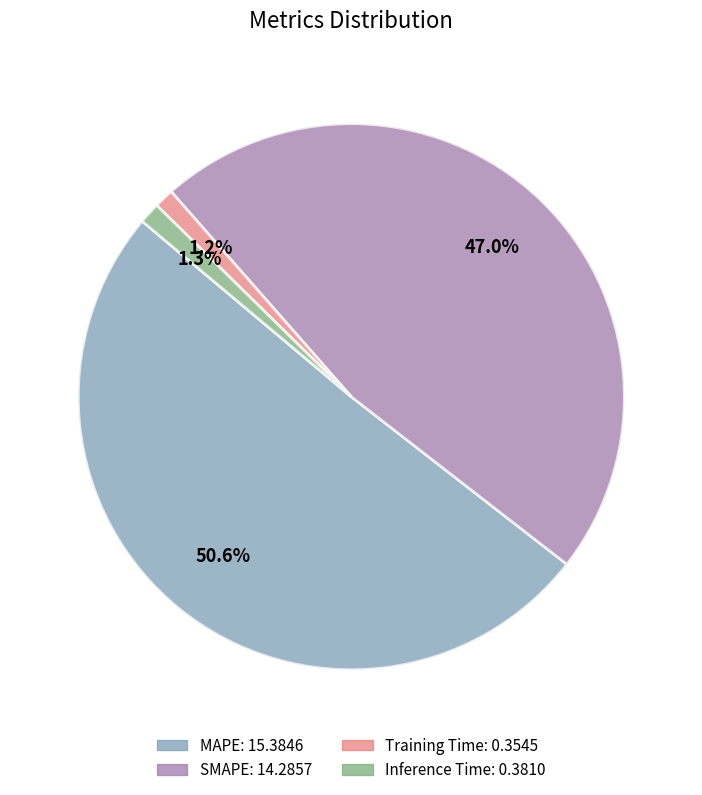

Which slice represents more than half of the pie?

MAPE